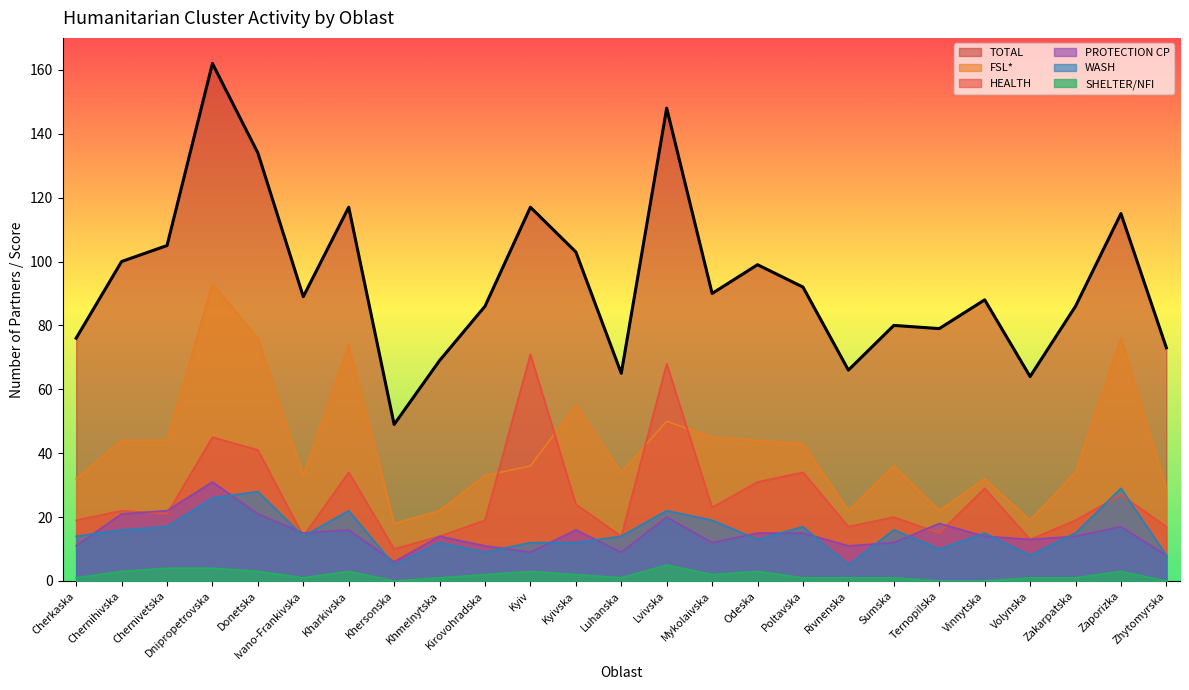

What is the label of the 21st point from the left?

Vinnytska